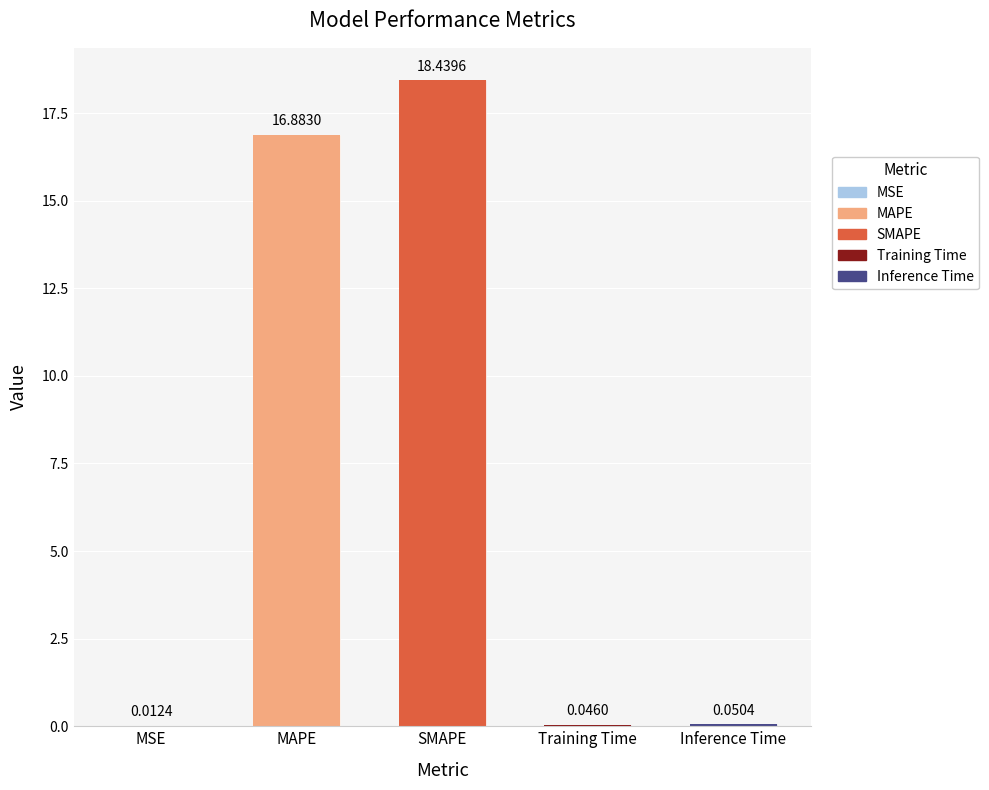

The chart shows a value of 0.1 at Inference Time. True or false?

False